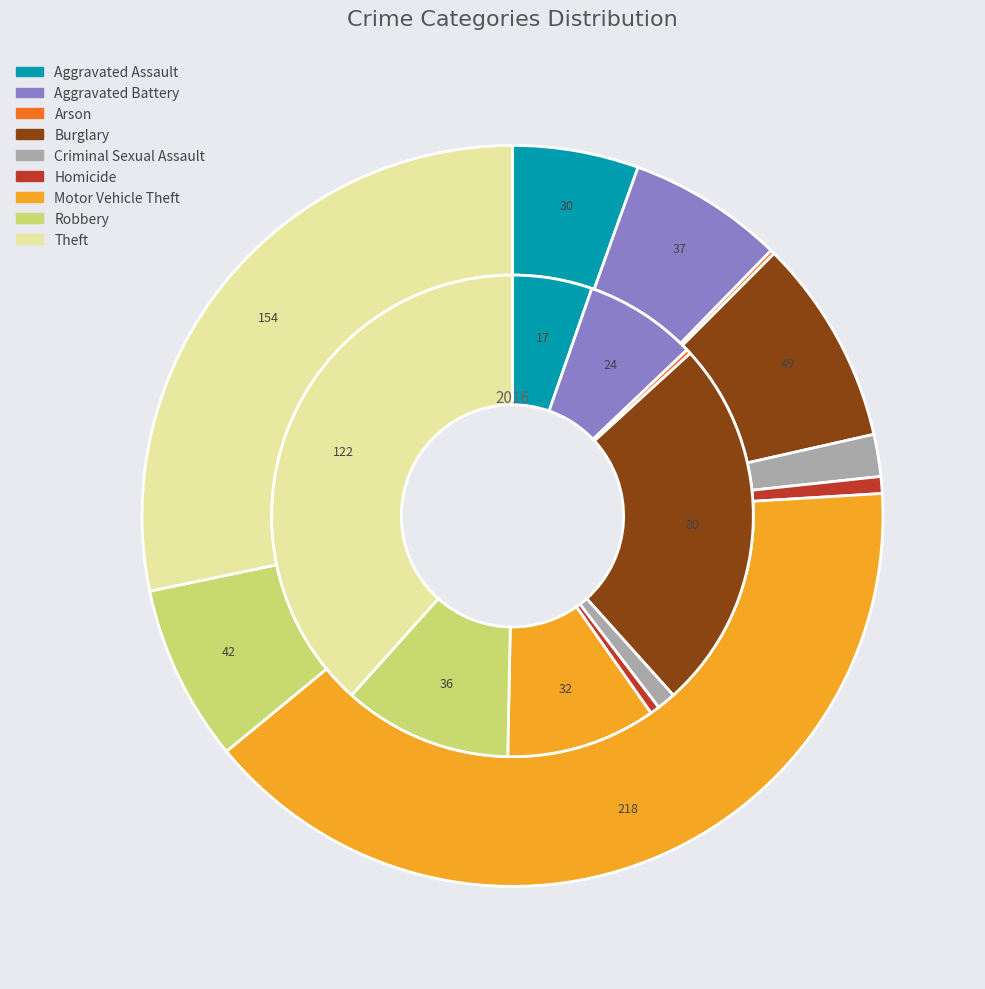

What percentage is the 4 slice, to the nearest percent?

1%